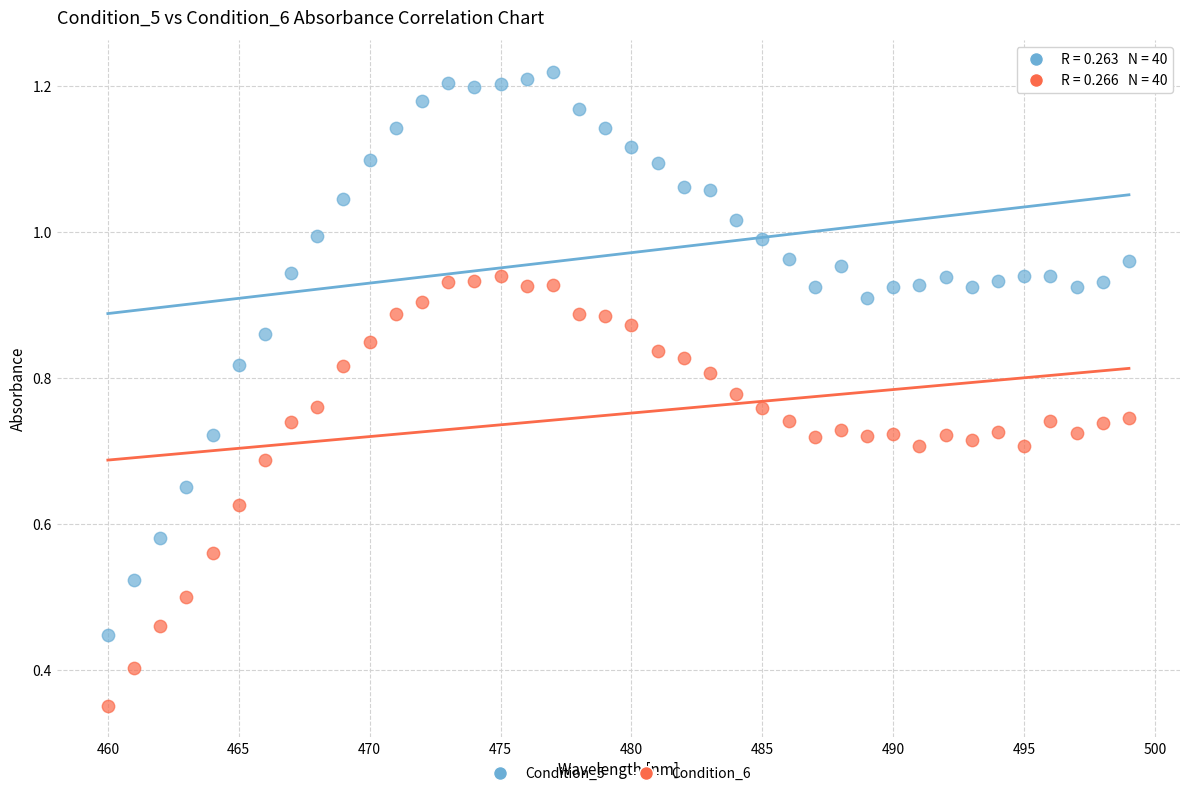

Which series has the largest Y range (max minus min)?

Condition_5